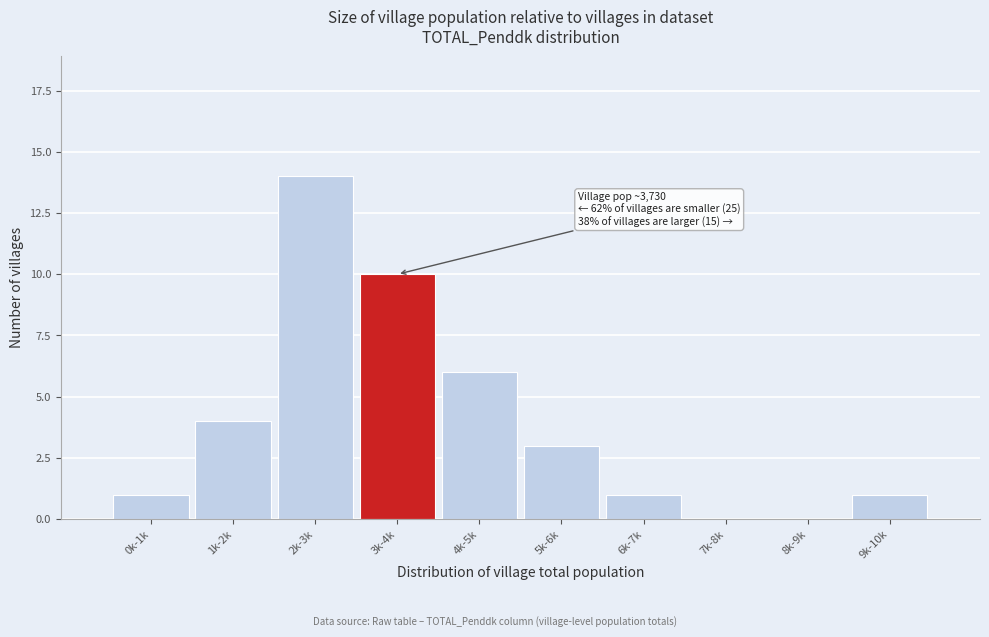

Reading left to right, transcribe all the data shown in this chart.

0k-1k=1	1k-2k=4	2k-3k=14	3k-4k=10	4k-5k=6	5k-6k=3	6k-7k=1	7k-8k=0	8k-9k=0	9k-10k=1